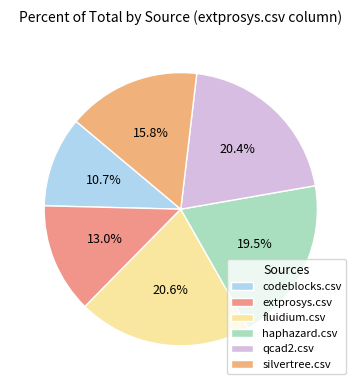

To the nearest percent, what percentage of the pie is silvertree.csv?

16%